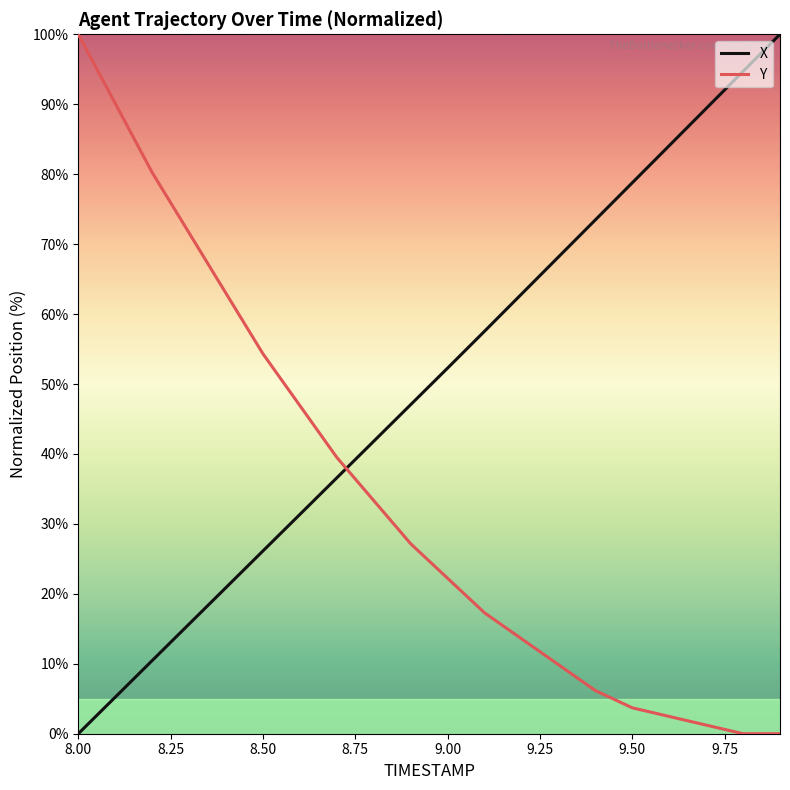

List the series in order of their overall mean, highest first.

X, Y